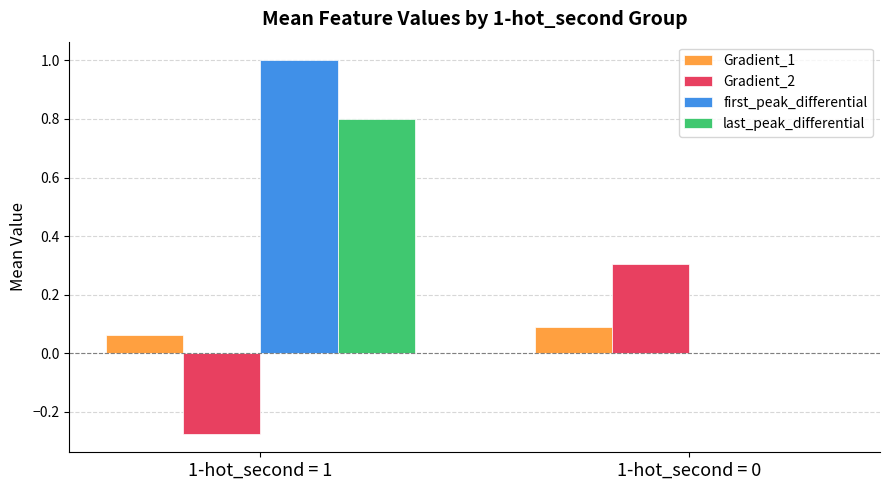

What are all the series names shown in the legend?

Gradient_1, Gradient_2, first_peak_differential, last_peak_differential